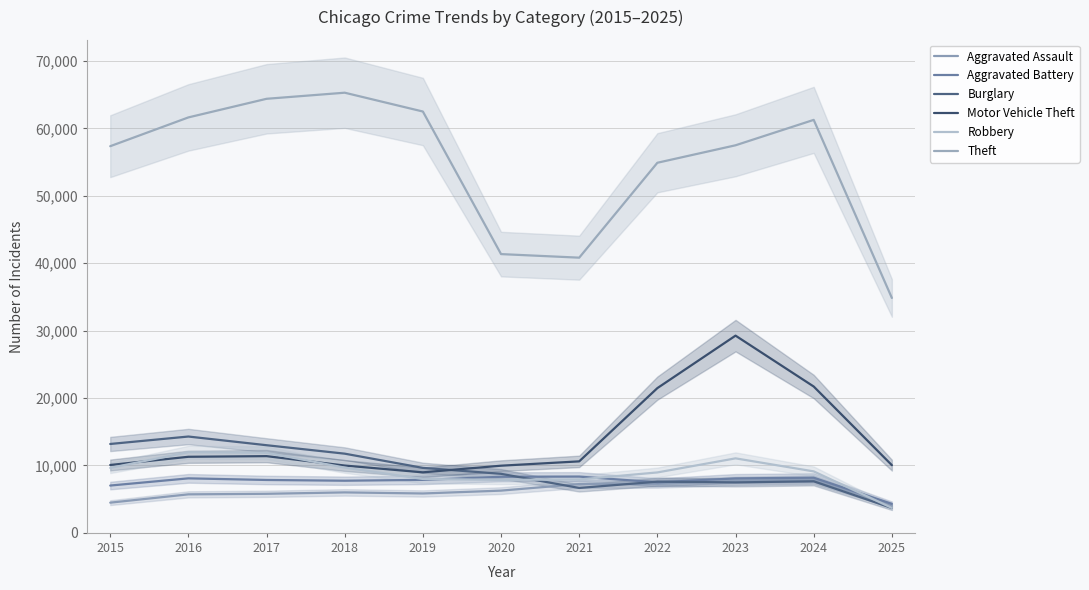

Reading left to right, what are all the values shown in this chart?

Aggravated Assault: 2015=4480	2016=5713	2017=5793	2018=6002	2019=5842	2020=6265	2021=7242	2022=7281	2023=7712	2024=7903	2025=4075
Aggravated Battery: 2015=7018	2016=8085	2017=7845	2018=7734	2019=7858	2020=8320	2021=8346	2022=7495	2023=8080	2024=8182	2025=4305
Burglary: 2015=13184	2016=14289	2017=13001	2018=11747	2019=9639	2020=8758	2021=6661	2022=7594	2023=7485	2024=7652	2025=3688
Motor Vehicle Theft: 2015=10068	2016=11285	2017=11380	2018=9985	2019=8978	2020=9962	2021=10605	2022=21472	2023=29255	2024=21707	2025=10040
Robbery: 2015=9638	2016=11960	2017=11881	2018=9681	2019=7995	2020=7855	2021=7920	2022=8964	2023=11052	2024=9119	2025=3702
Theft: 2015=57353	2016=61625	2017=64386	2018=65290	2019=62498	2020=41350	2021=40820	2022=54899	2023=57490	2024=61259	2025=34845